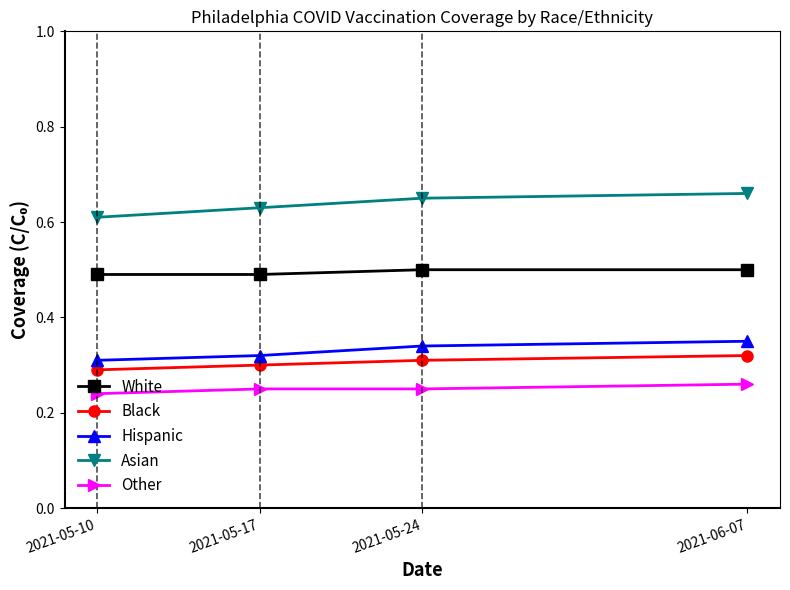

True or false: Black and White intersect in this chart.

False